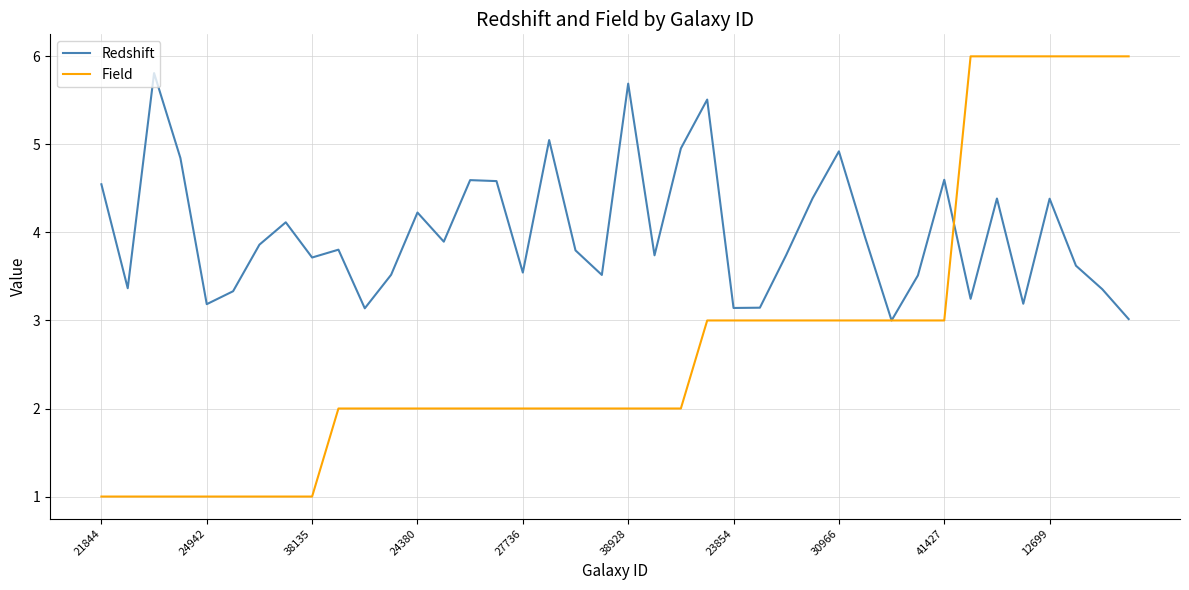

How many lines are shown in the chart?

2